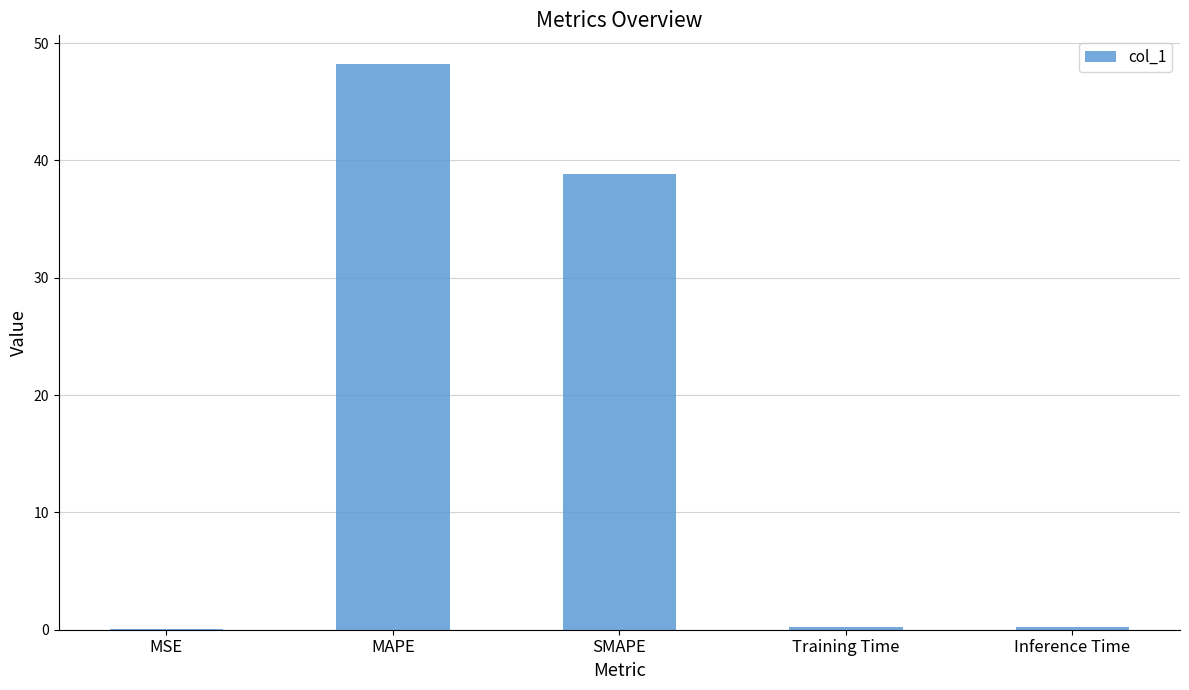

What value does the data have at Inference Time?

0.3